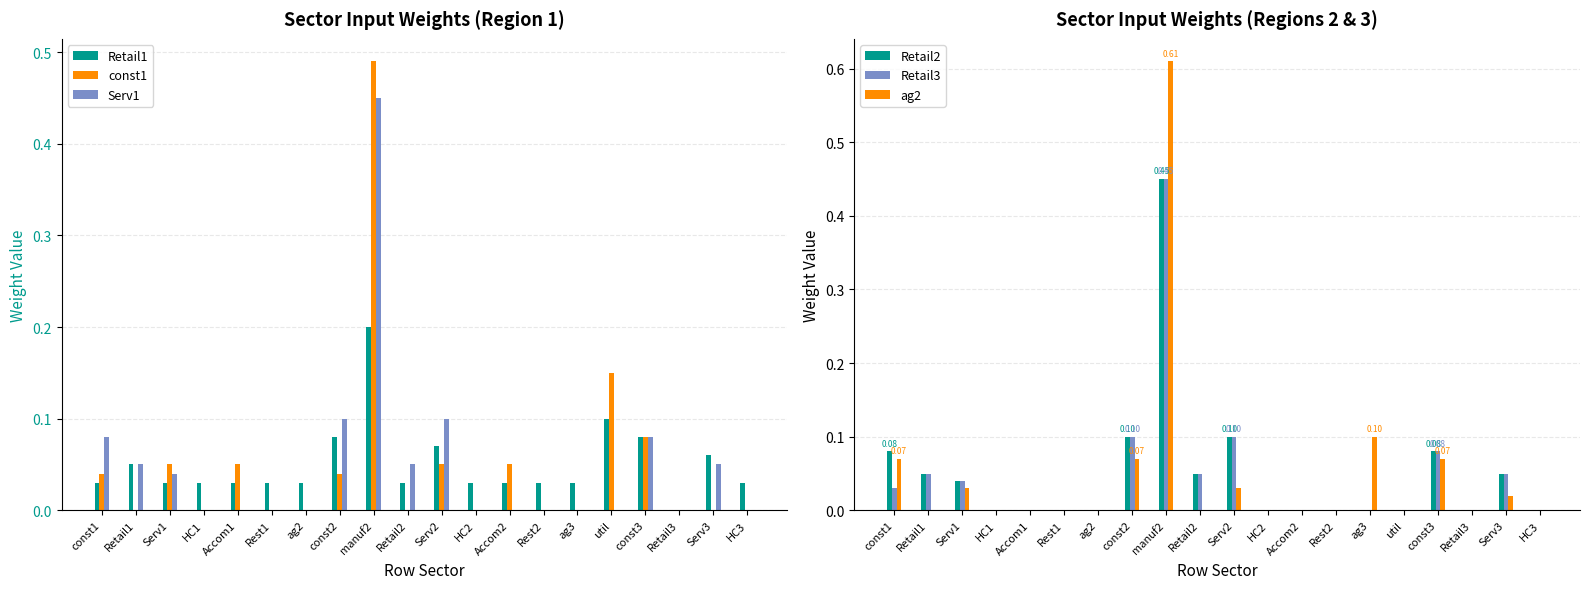

The Retail2 series shows 0.1 at const1. True or false?

True